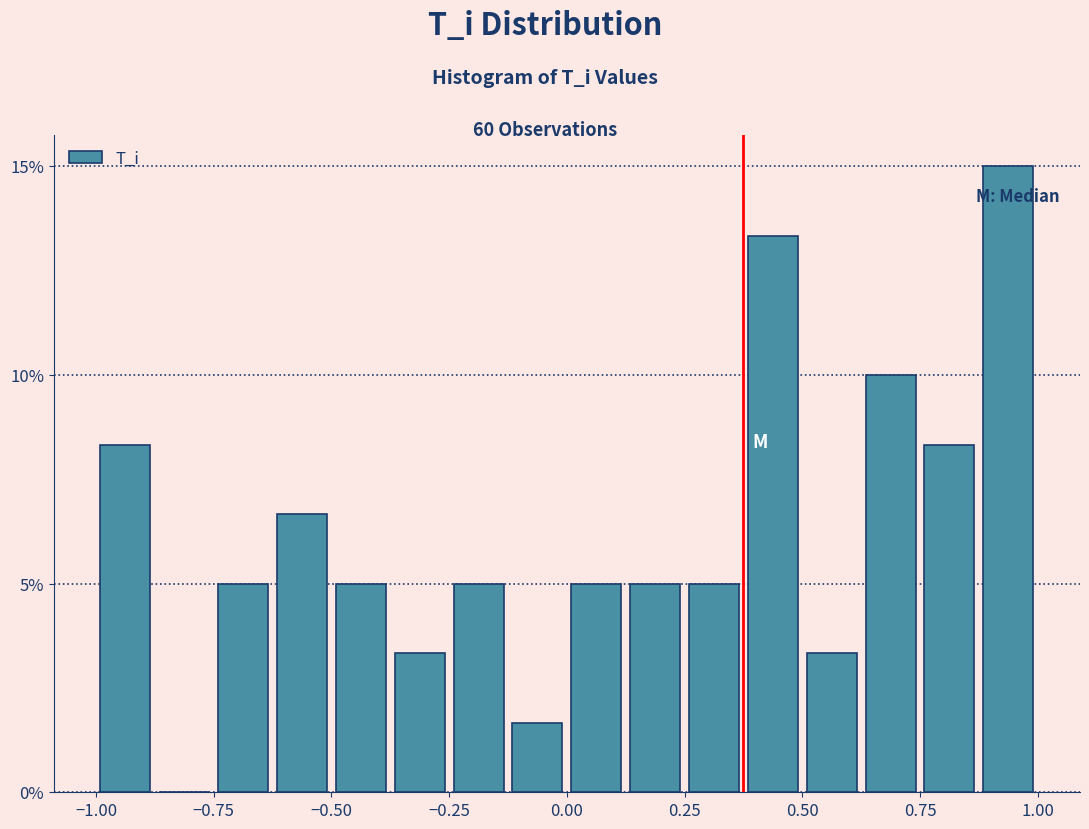

Read against the x-axis, roughly where is the centre of the tallest bar?

0.95